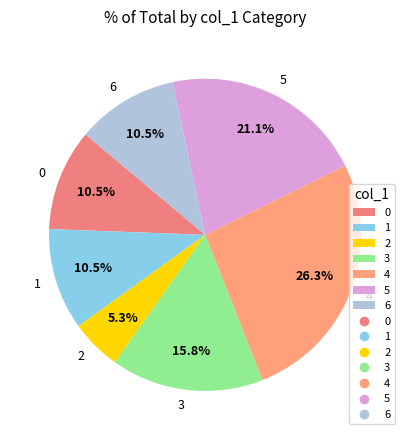

How many slices are in this pie chart?

7